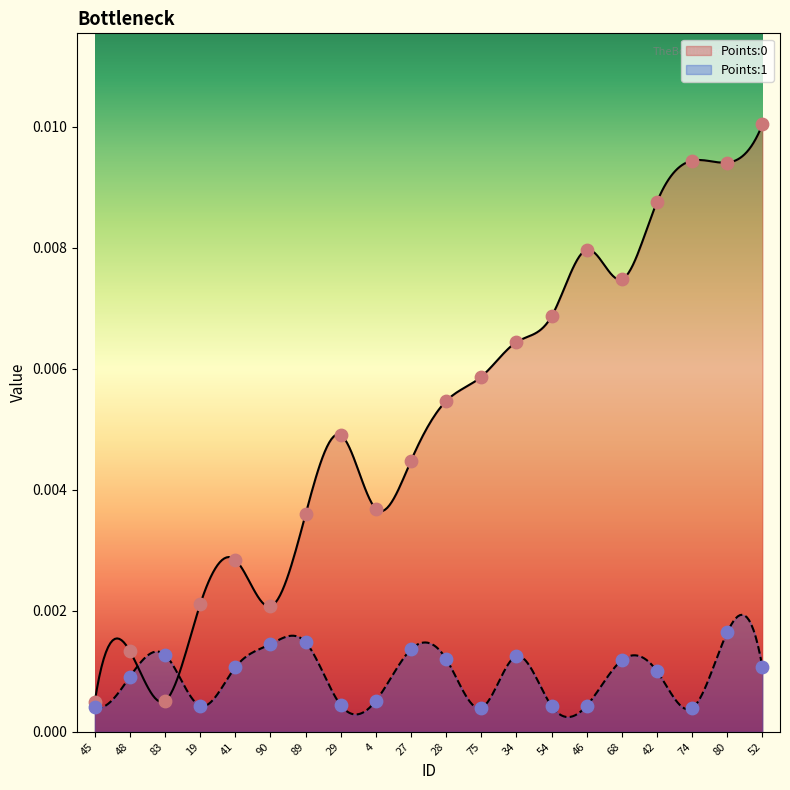

At how many categories does at least one series exceed 0?

20